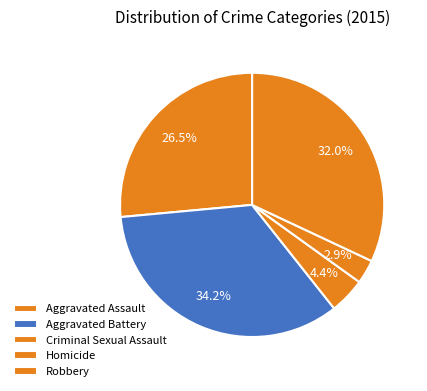

Is it true that Criminal Sexual Assault is 18% of the pie?

False